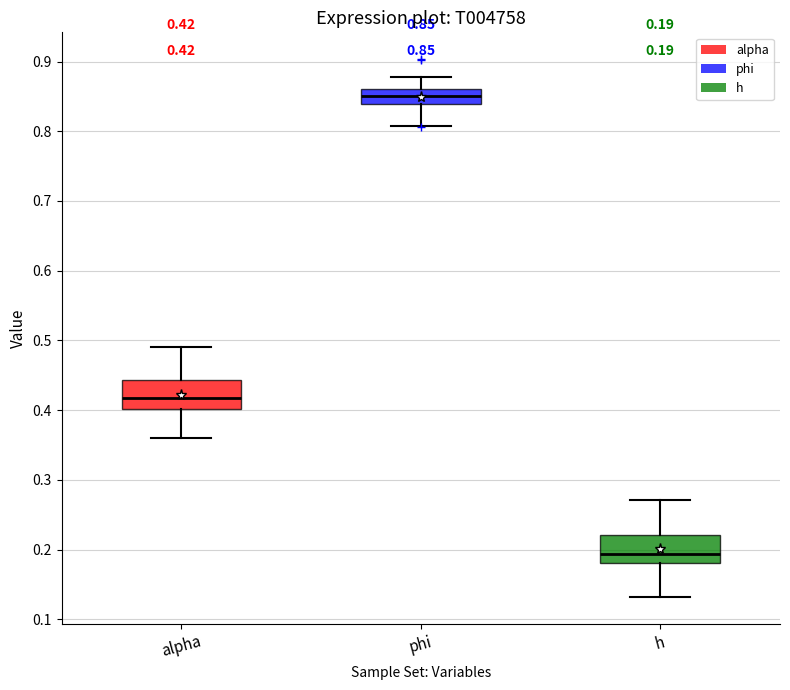

Which box has the lowest median line?

h